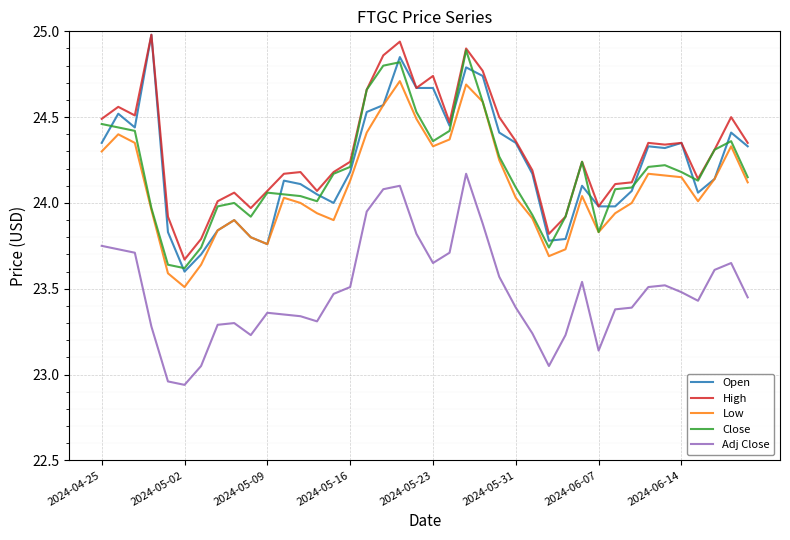

How many lines are shown in the chart?

5